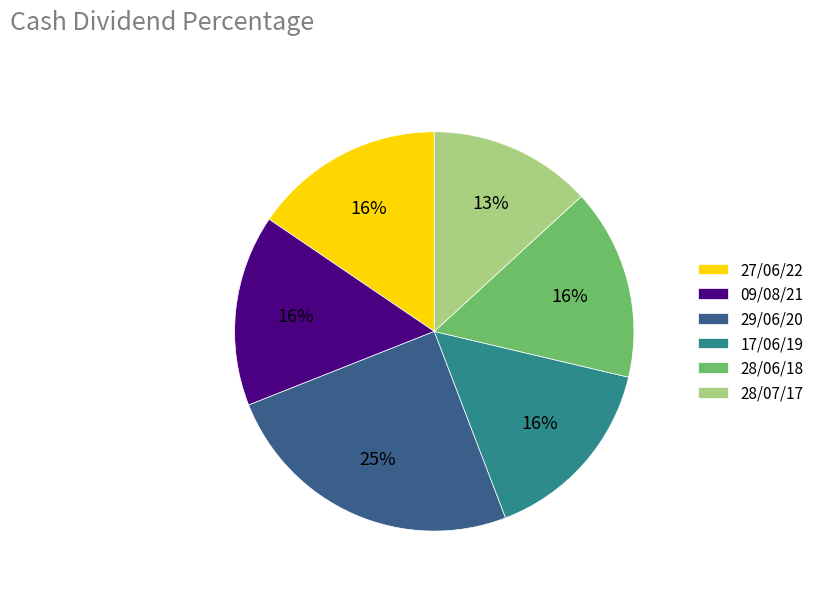

Between 28/06/18 and 28/07/17, which is larger?

28/06/18